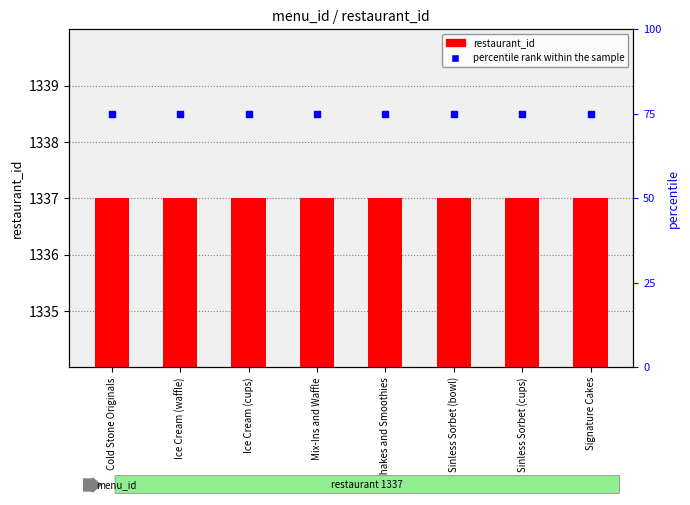

At which category is the sum across all series the highest?

Cold Stone Originals